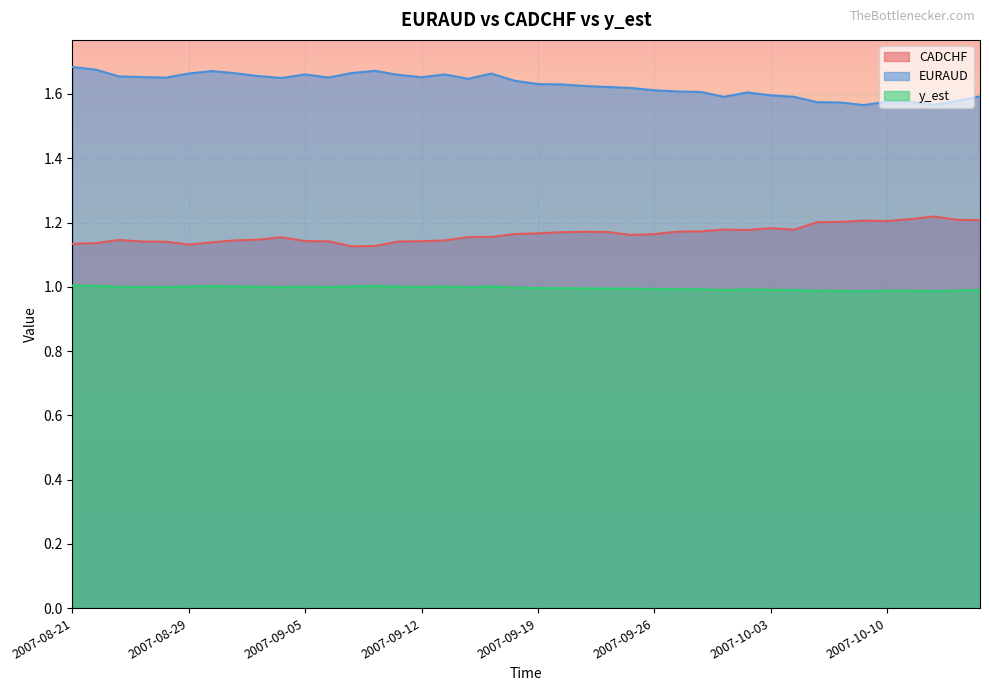

Where is y_est nearest to the value 0?

2007-10-09